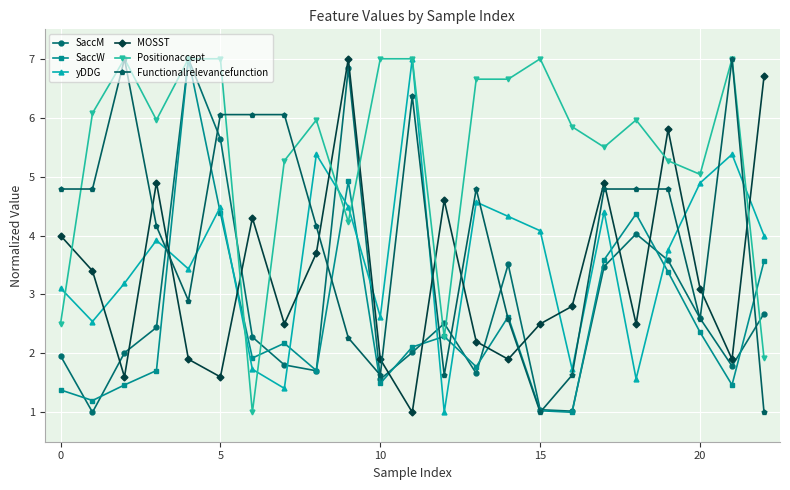

In SaccM, how many points are lower than both neighbors (excluding endpoints)?

6